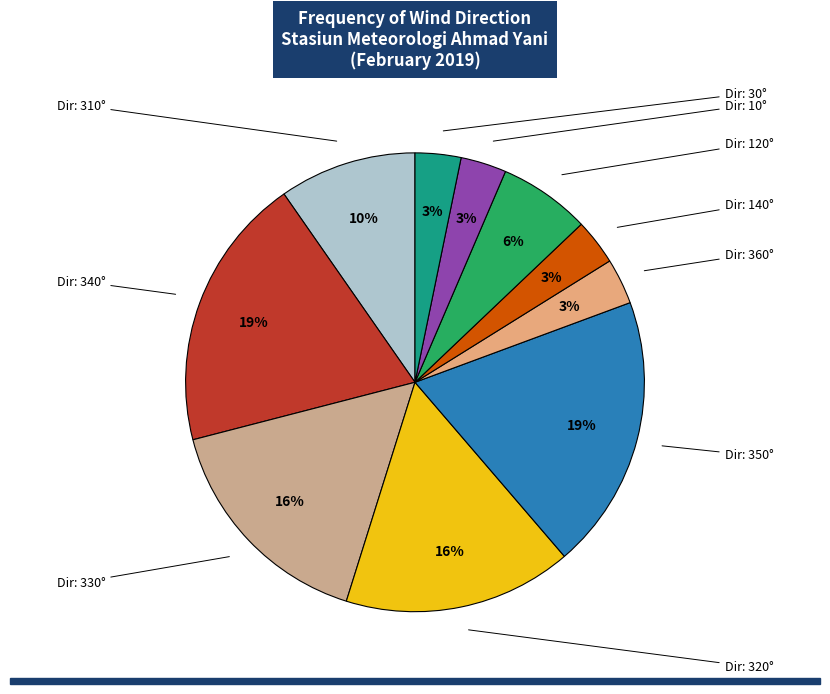

Is there a majority slice in this chart?

No